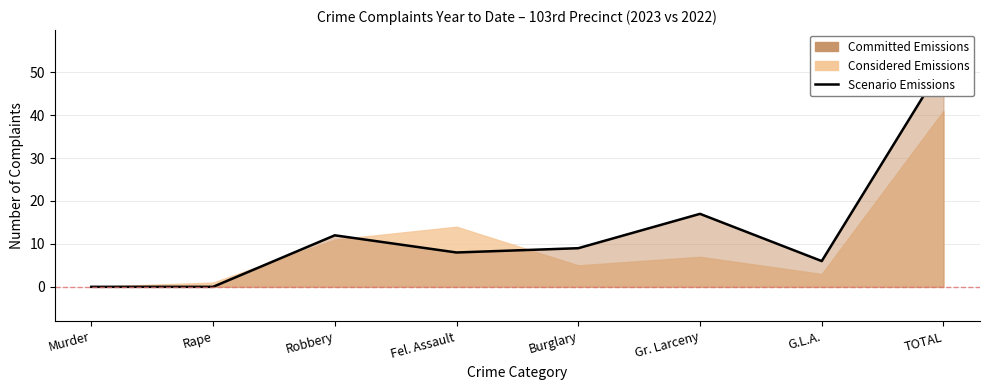

How many values are below 9?

4